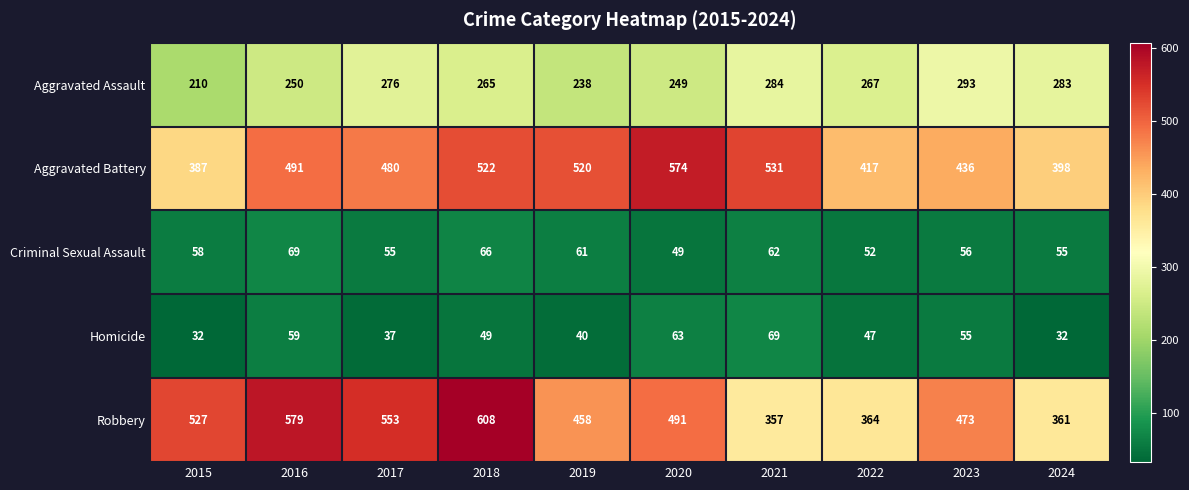

What is the sum of the Aggravated Battery values at 2018 and 2020?

1096